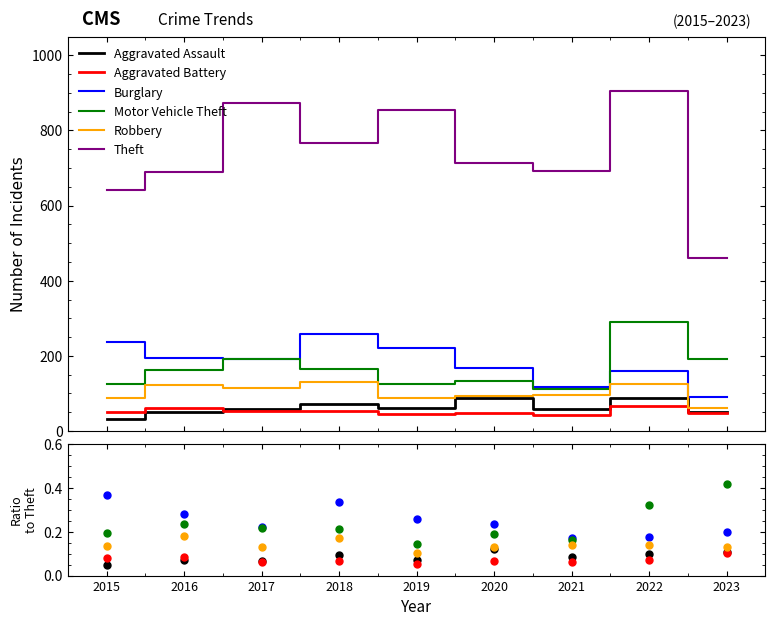

Reading right to left, what are all the values shown in this chart?

Aggravated Assault: 2023=0.1	2022=0.1	2021=0.1	2020=0.1	2019=0.1	2018=0.1	2017=0.1	2016=0.1	2015=0.0
Aggravated Battery: 2023=0.1	2022=0.1	2021=0.1	2020=0.1	2019=0.1	2018=0.1	2017=0.1	2016=0.1	2015=0.1
Burglary: 2023=0.2	2022=0.2	2021=0.2	2020=0.2	2019=0.3	2018=0.3	2017=0.2	2016=0.3	2015=0.4
Motor Vehicle Theft: 2023=0.4	2022=0.3	2021=0.2	2020=0.2	2019=0.1	2018=0.2	2017=0.2	2016=0.2	2015=0.2
Robbery: 2023=0.1	2022=0.1	2021=0.1	2020=0.1	2019=0.1	2018=0.2	2017=0.1	2016=0.2	2015=0.1
Theft: 2023=460.0	2022=905.0	2021=691.0	2020=714.0	2019=855.0	2018=767.0	2017=873.0	2016=689.0	2015=641.0